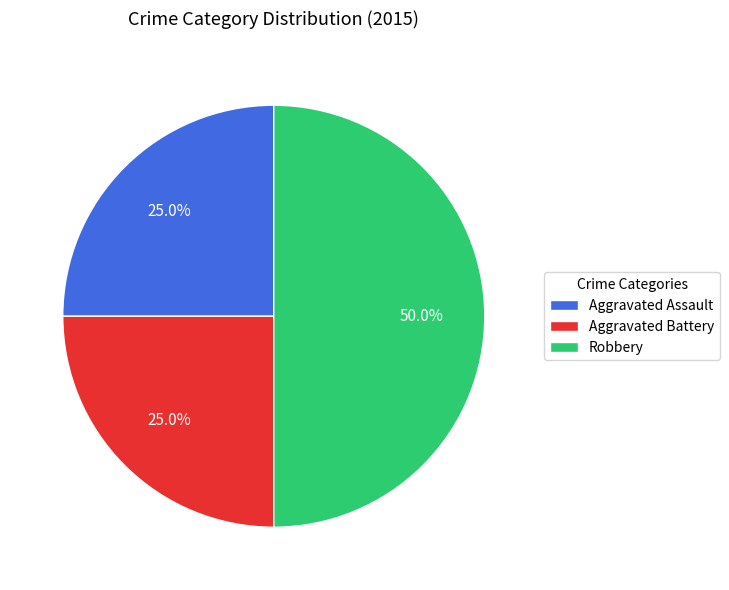

How many segments does this pie chart have?

3